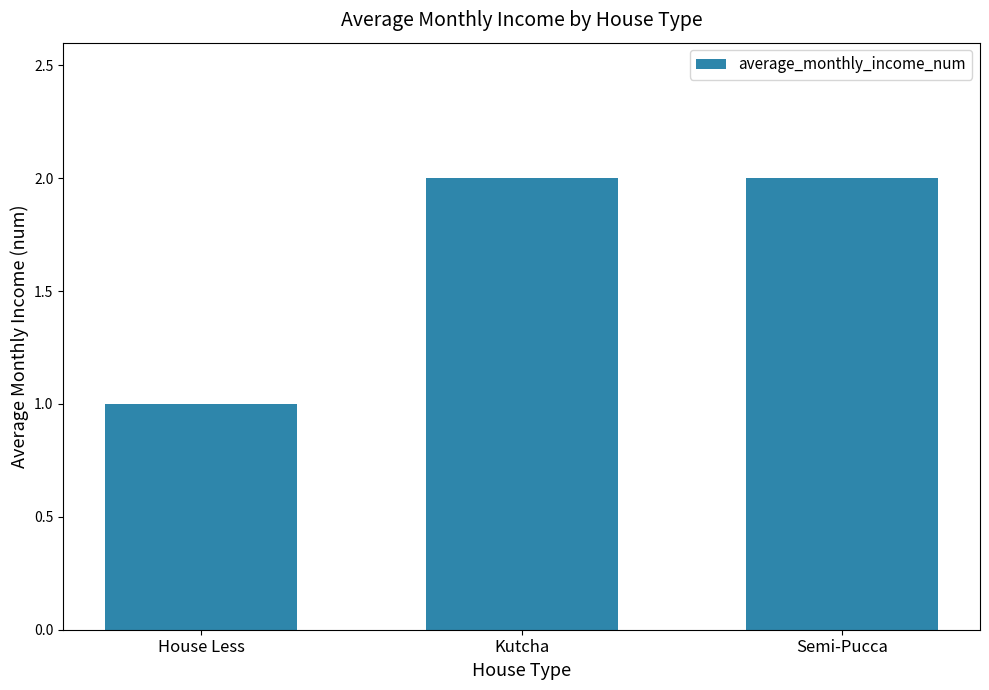

At which label is the value closest to 1?

House Less